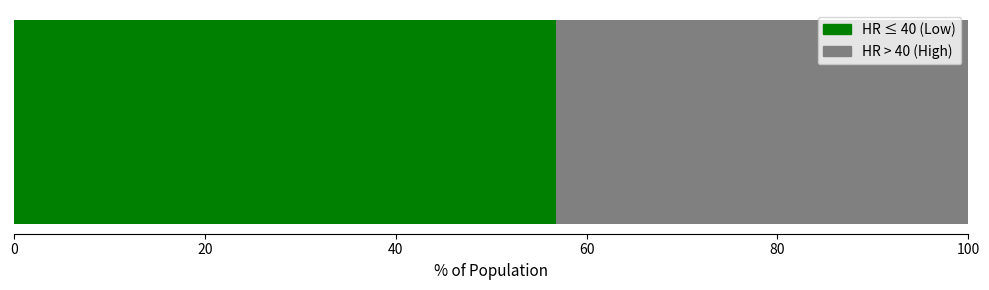

The value at 31 is 50. True or false?

True